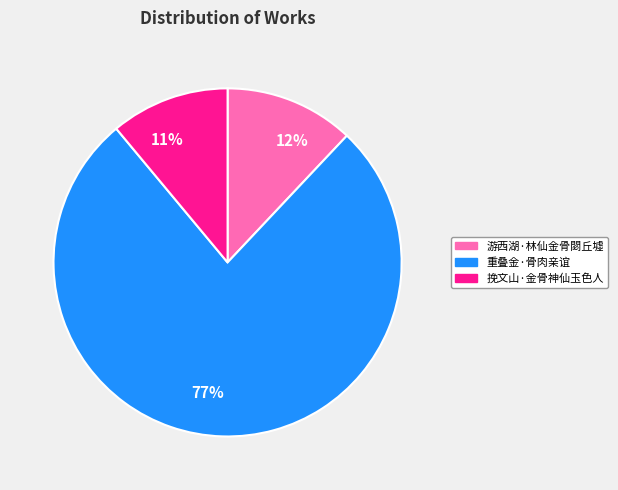

Do 12% and 11% together represent more than half of the pie?

No